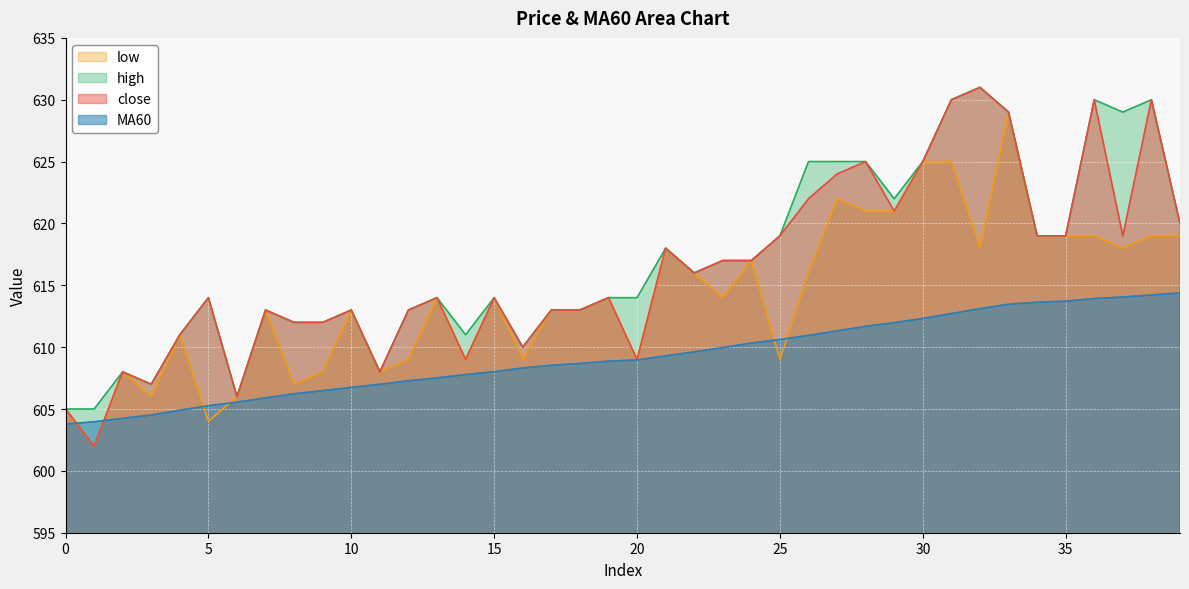

Where do low and MA60 first cross each other?

0 and 1